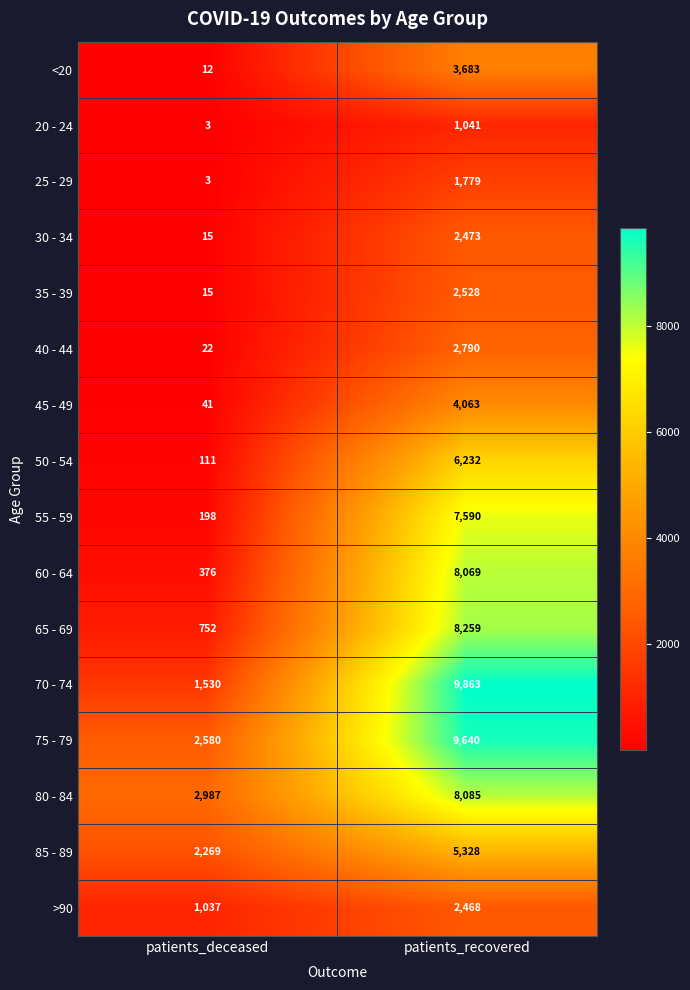

Which series has the widest spread of values?

70 - 74